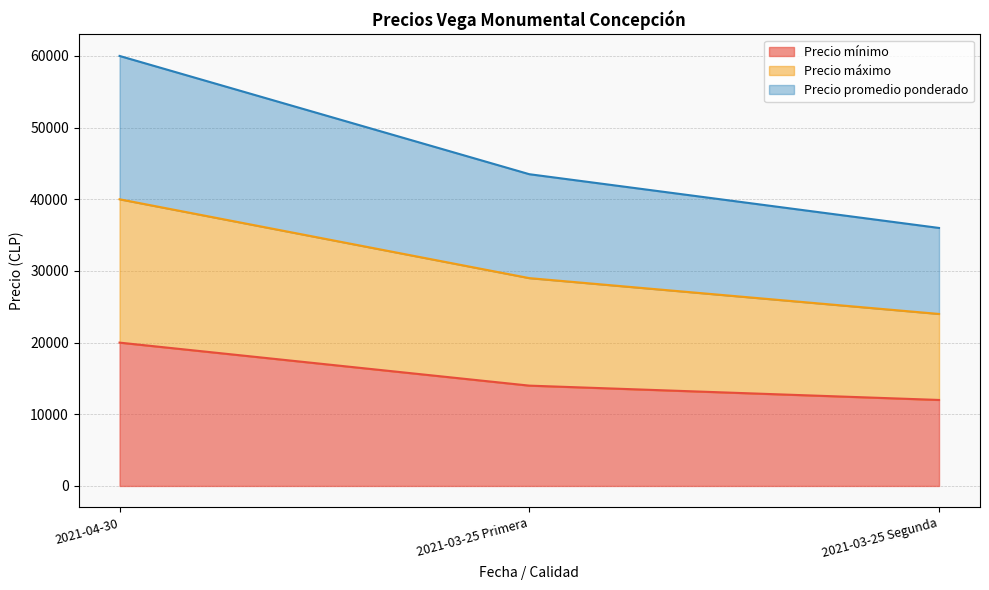

What is the maximum value shown in the chart?

60000